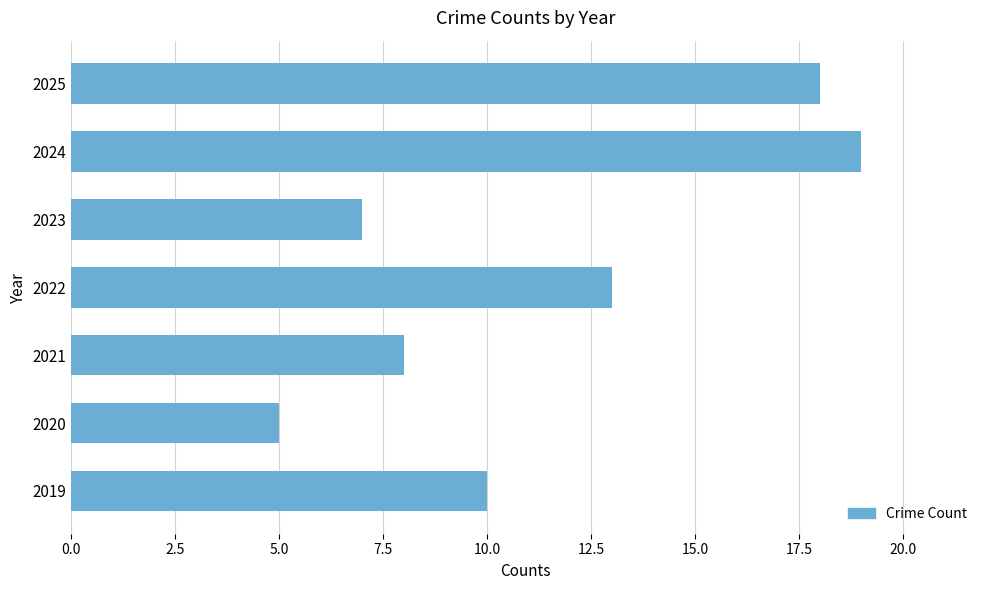

True or false: the data shows 5 at 2025.

False